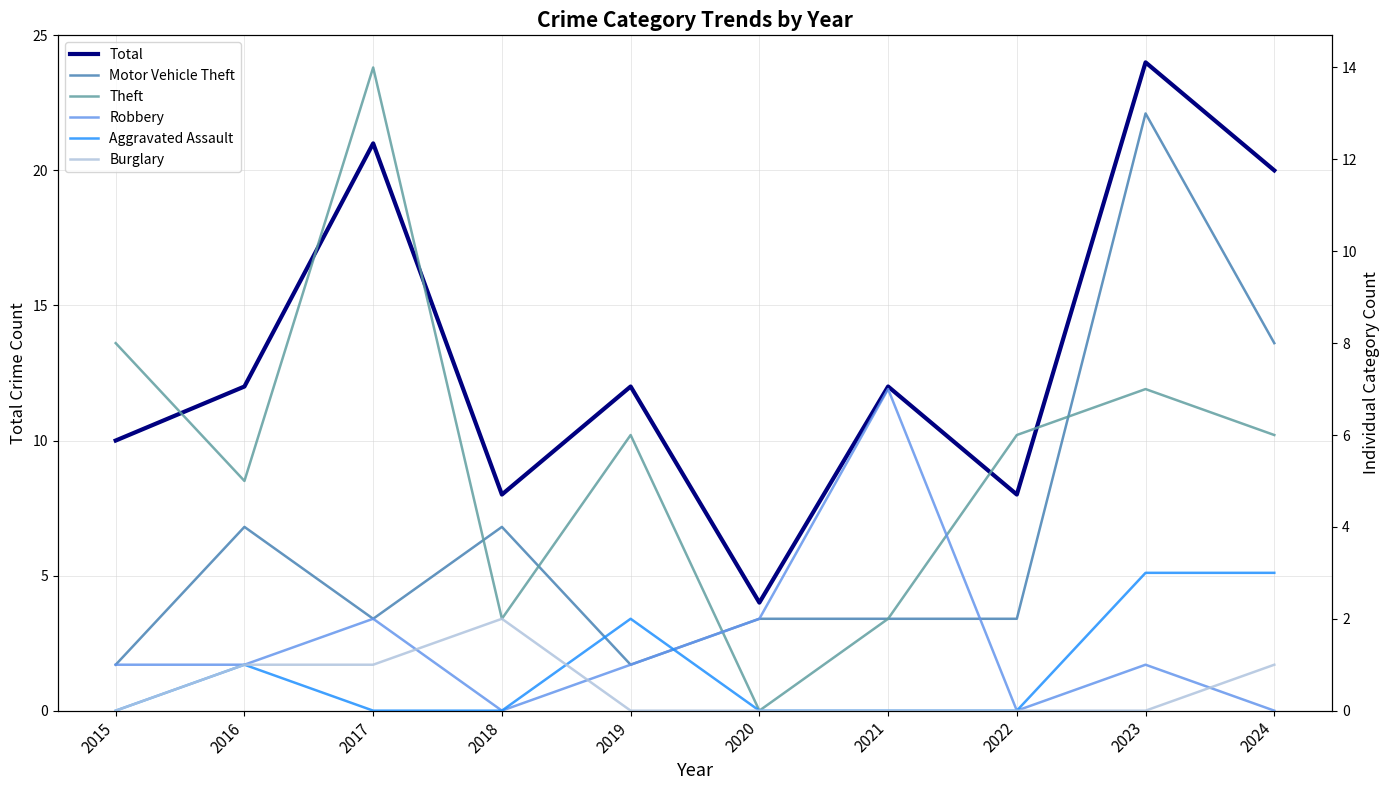

Reading right to left, what are all the values shown in this chart?

Total: 20	24	8	12	4	12	8	21	12	10
Motor Vehicle Theft: 8	13	2	2	2	1	4	2	4	1
Theft: 6	7	6	2	0	6	2	14	5	8
Robbery: 0	1	0	7	2	1	0	2	1	1
Aggravated Assault: 3	3	0	0	0	2	0	0	1	0
Burglary: 1	0	0	0	0	0	2	1	1	0